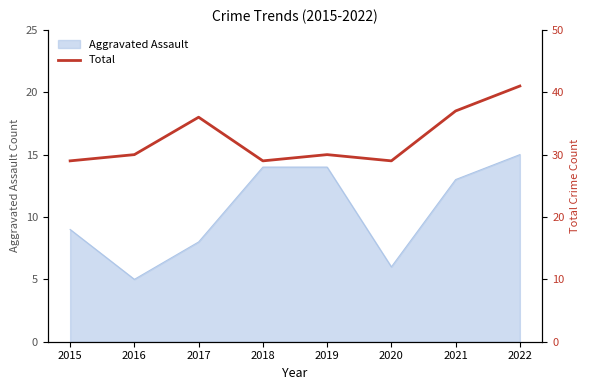

How many lines are shown in the chart?

1